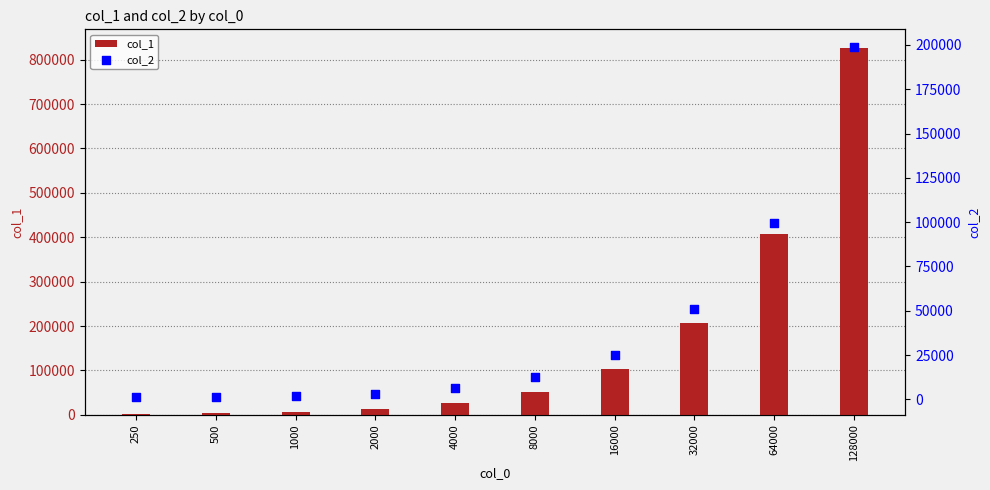

Which series contains the highest Y value?

col_1